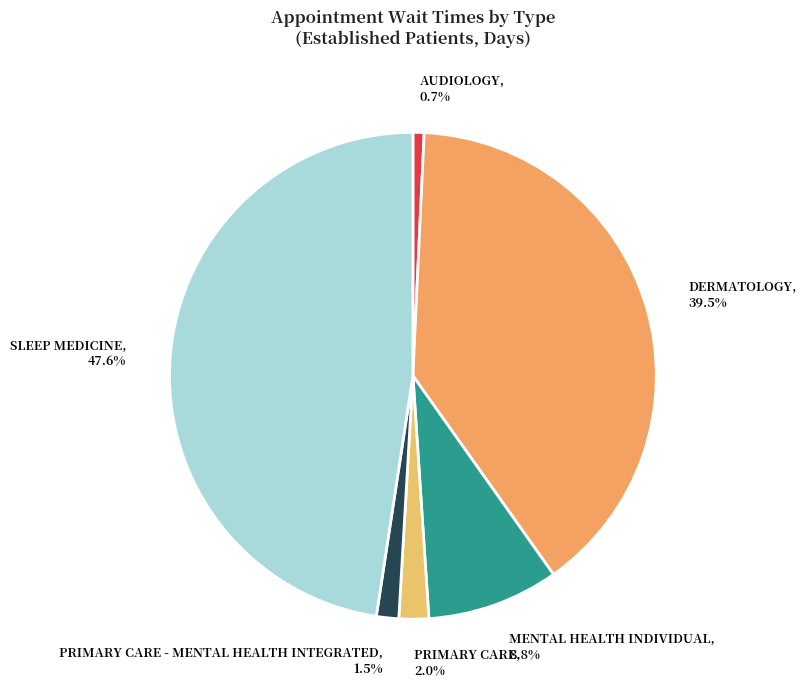

Which slice is the smallest?

AUDIOLOGY